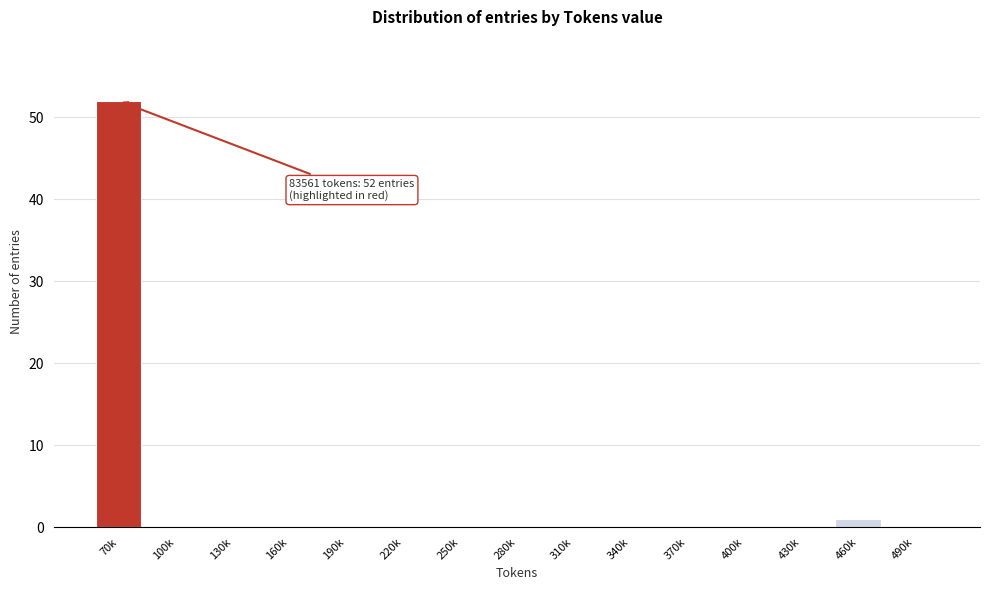

Reading left to right, list all the values displayed in this chart.

70k=52	100k=0	130k=0	160k=0	190k=0	220k=0	250k=0	280k=0	310k=0	340k=0	370k=0	400k=0	430k=0	460k=1	490k=0